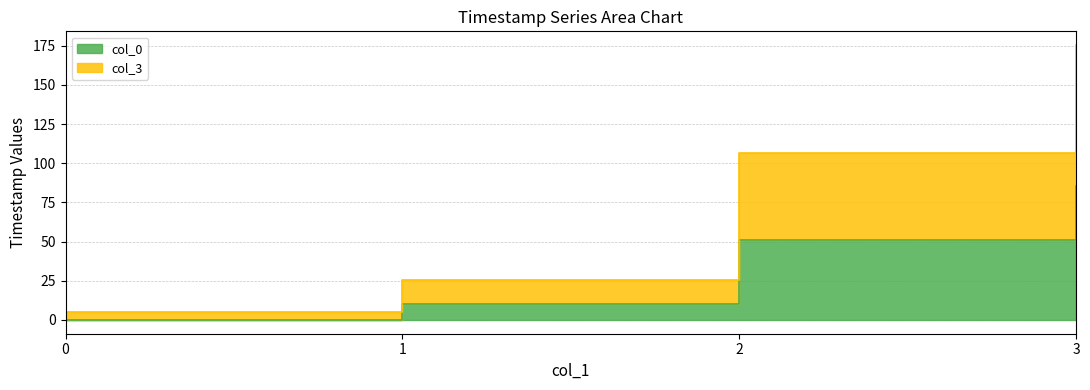

Does the chart display data point markers on the line(s)?

No